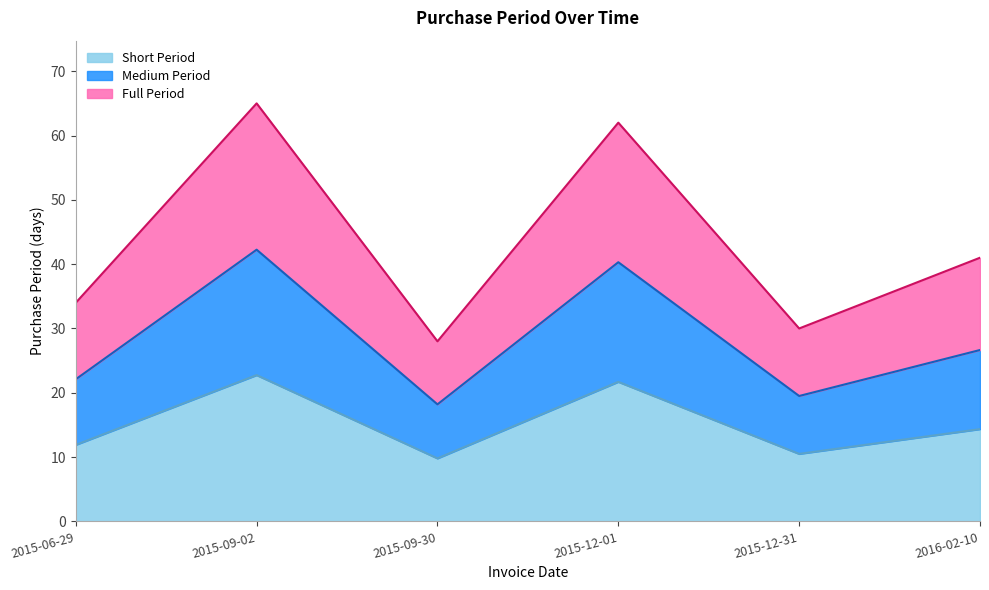

Is it true that the value at 2015-09-02 is 36.2?

False